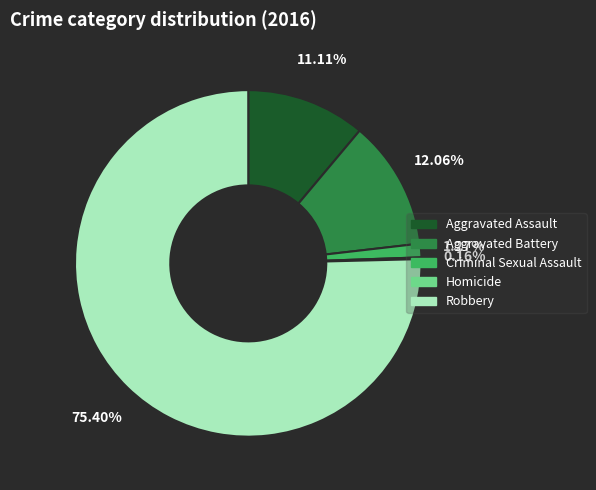

Which category has the biggest portion of the pie?

Robbery